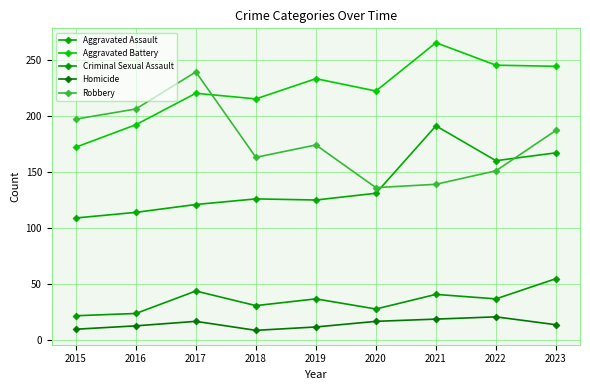

Where is the first local maximum for Robbery?

2017